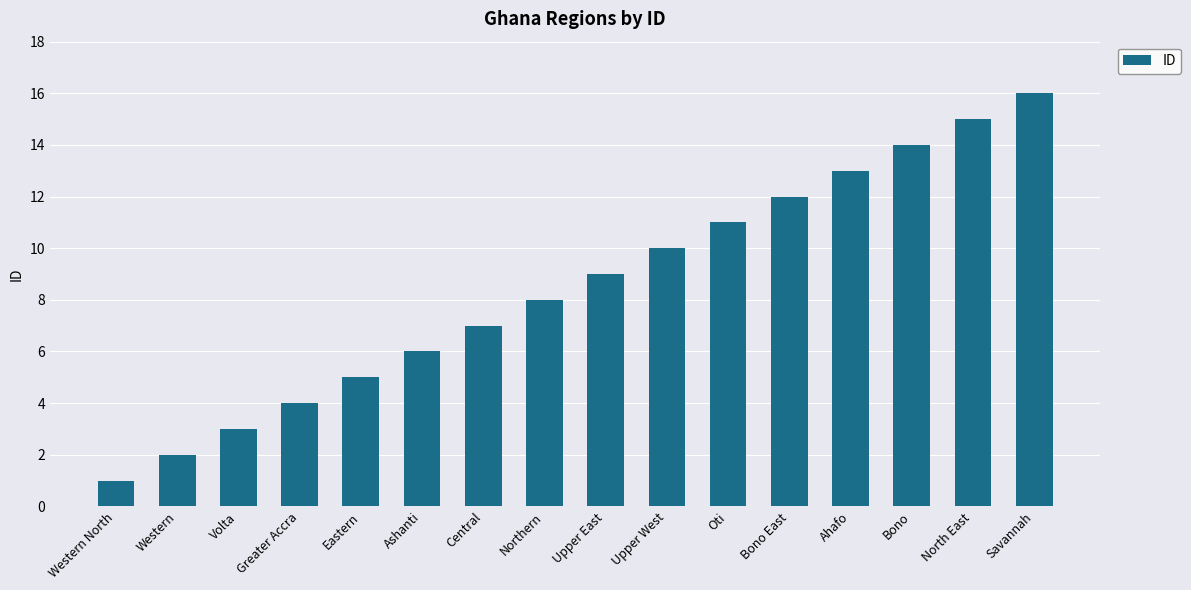

Count the number of data series in this chart.

1